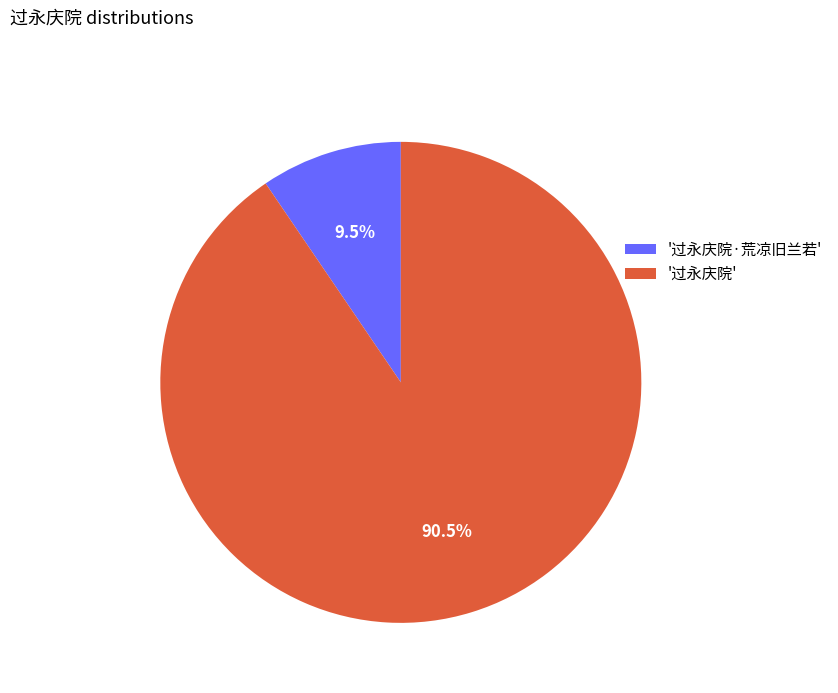

Which has a higher value, '过永庆院' or '过永庆院·荒凉旧兰若'?

'过永庆院'